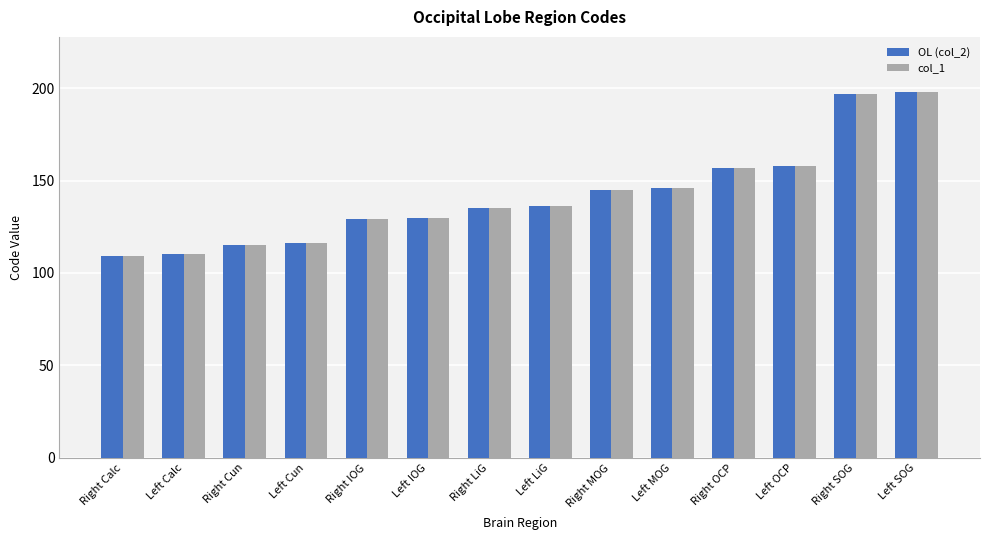

What is the highest value of the OL (col_2) series?

198